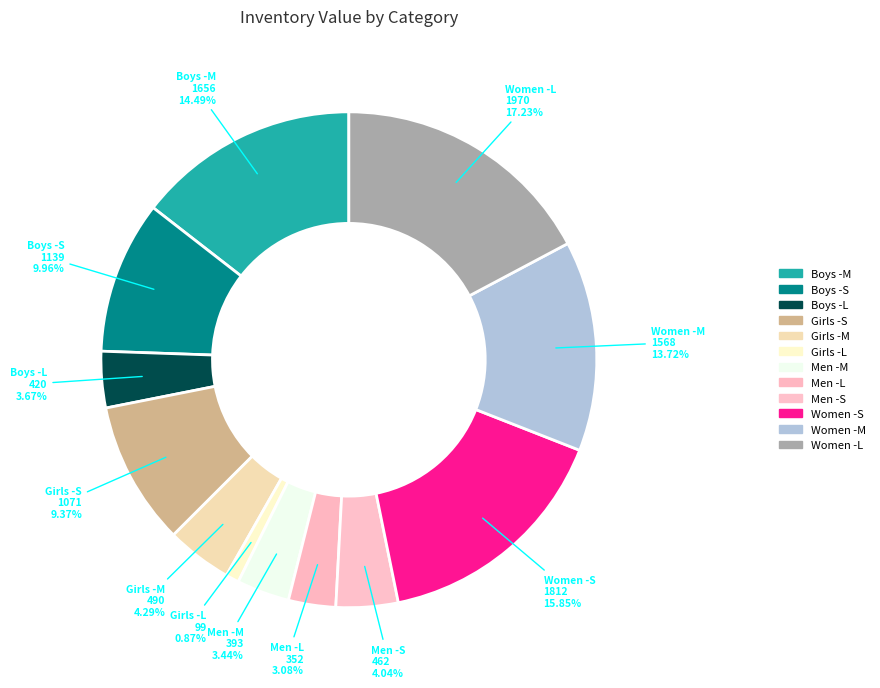

How many slices are in this pie chart?

12